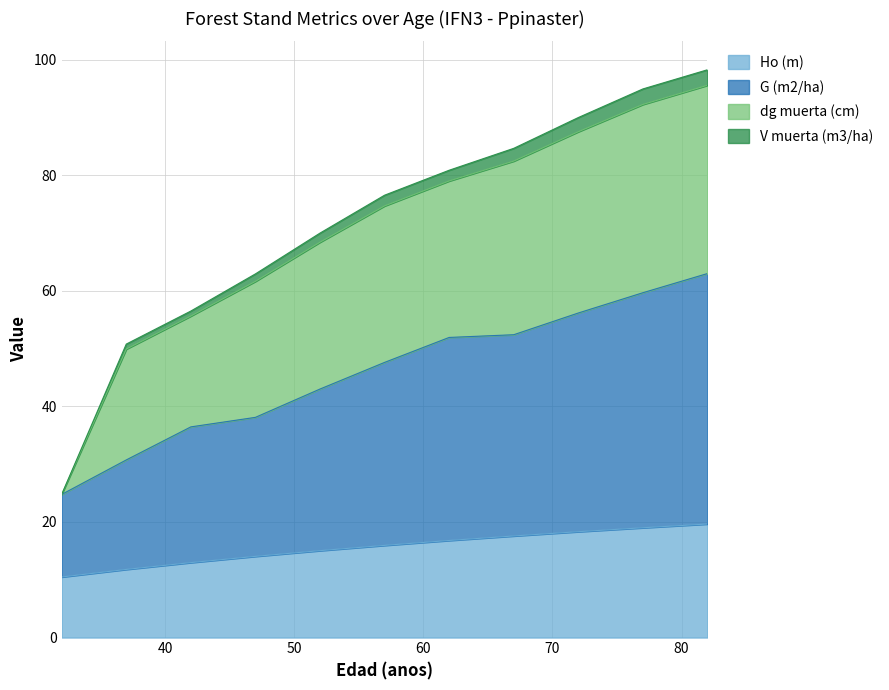

How many data points does each series have?

11